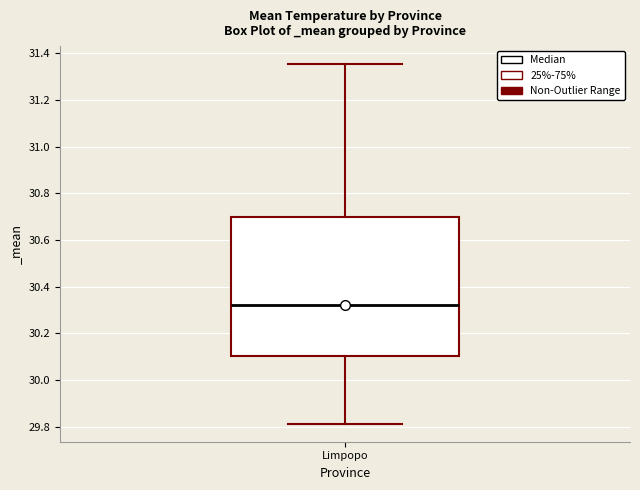

Where does the upper whisker of the box for Limpopo end on the y-axis? The values are not printed on the chart, so give them approximately, as read against the axis.

31.36